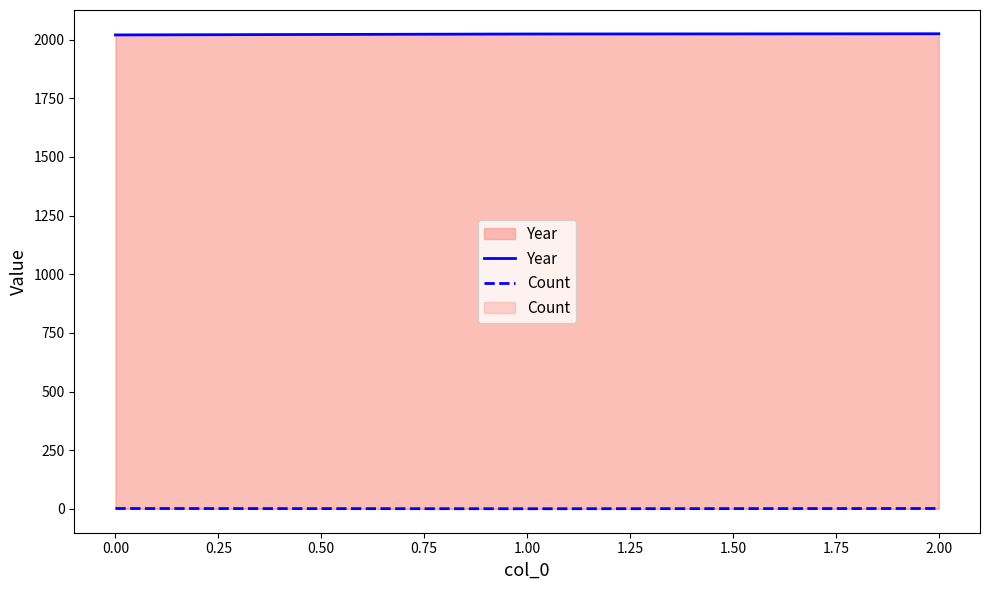

The Year series shows 2693 at 2.00. True or false?

False